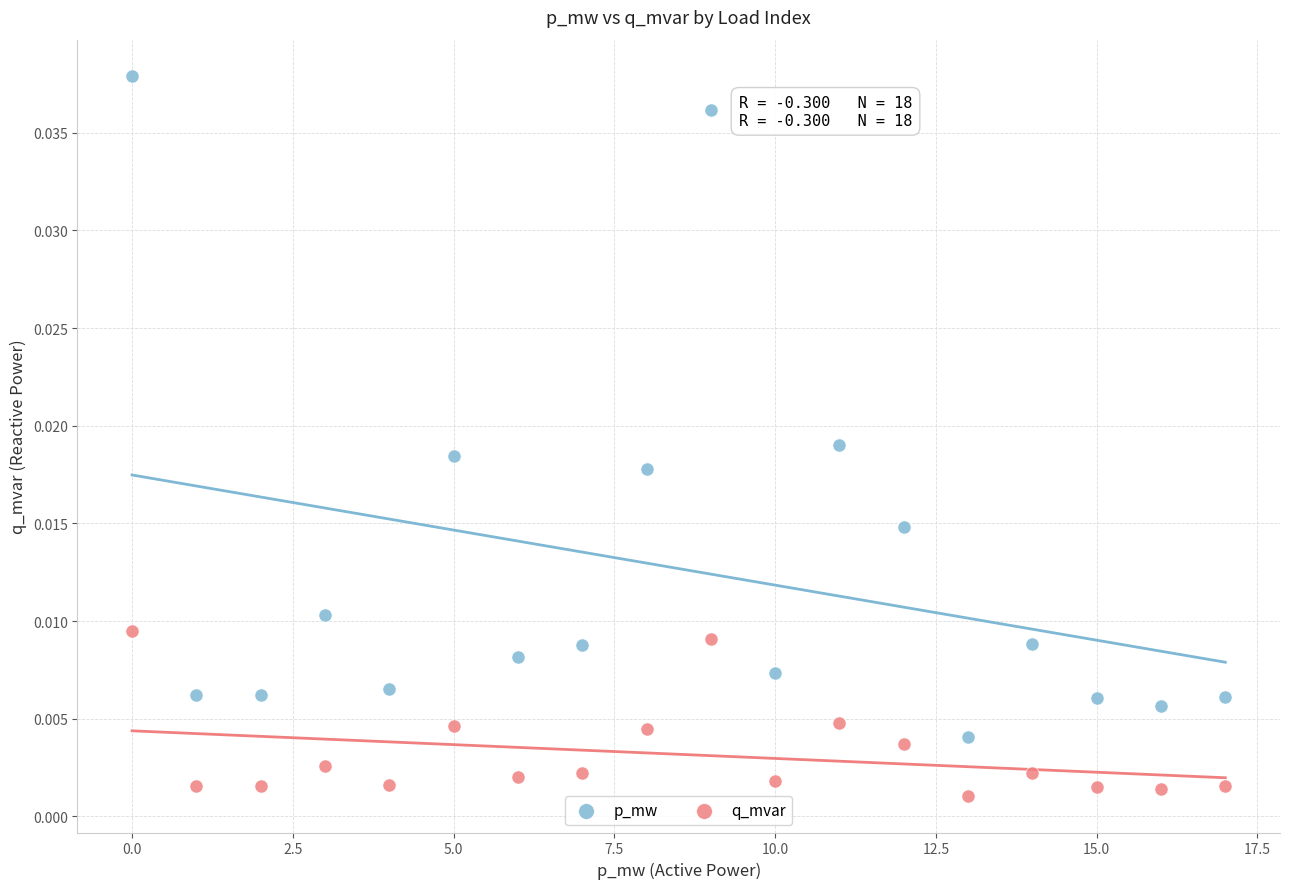

Which series contains the lowest Y value?

q_mvar